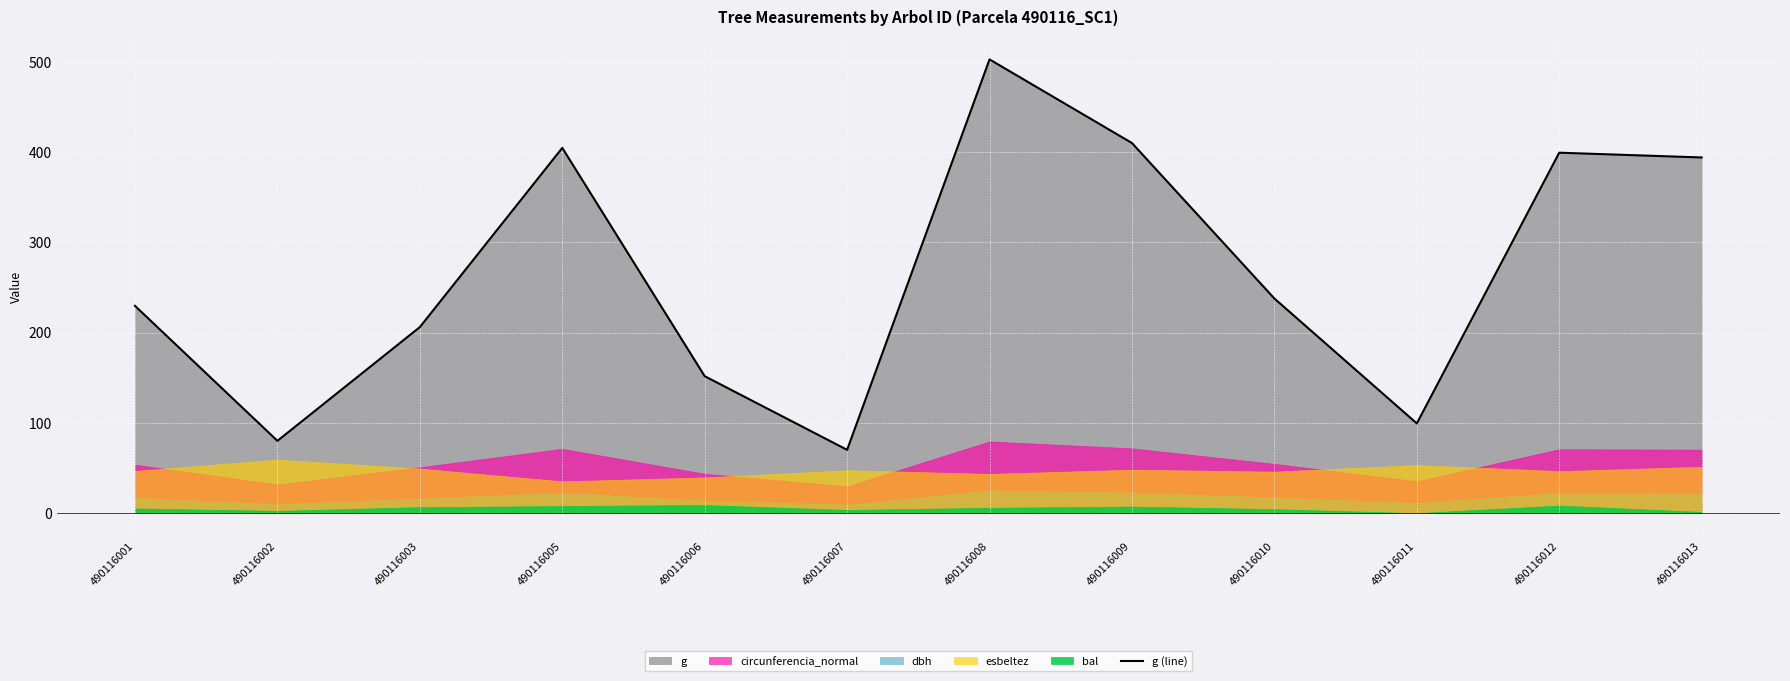

Which has a higher value, 490116002 or 490116012?

490116012